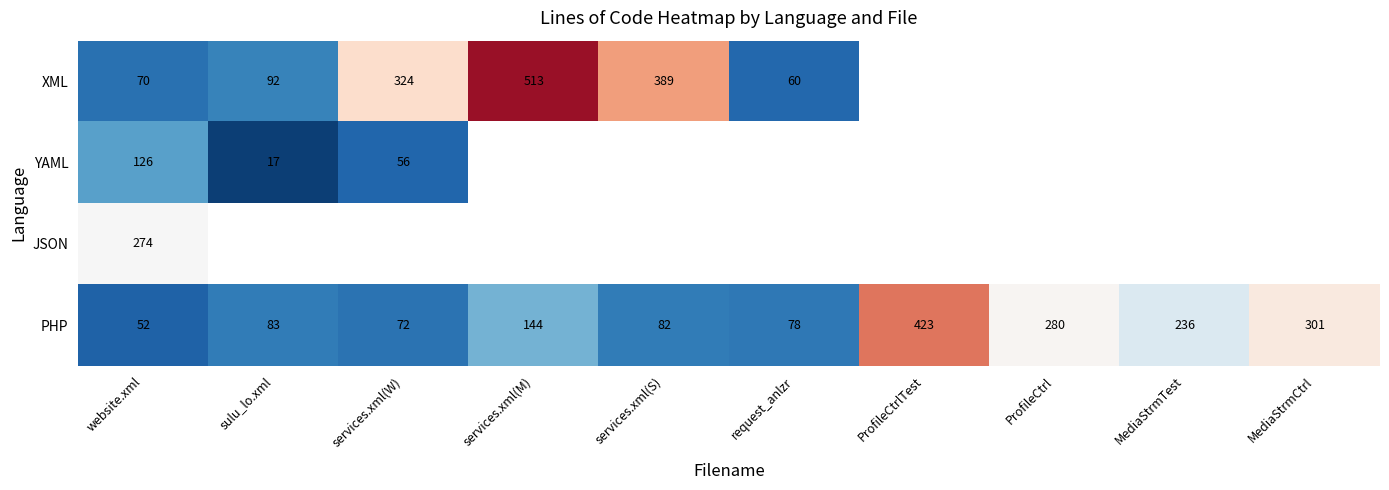

At how many categories does at least one series exceed 466?

1